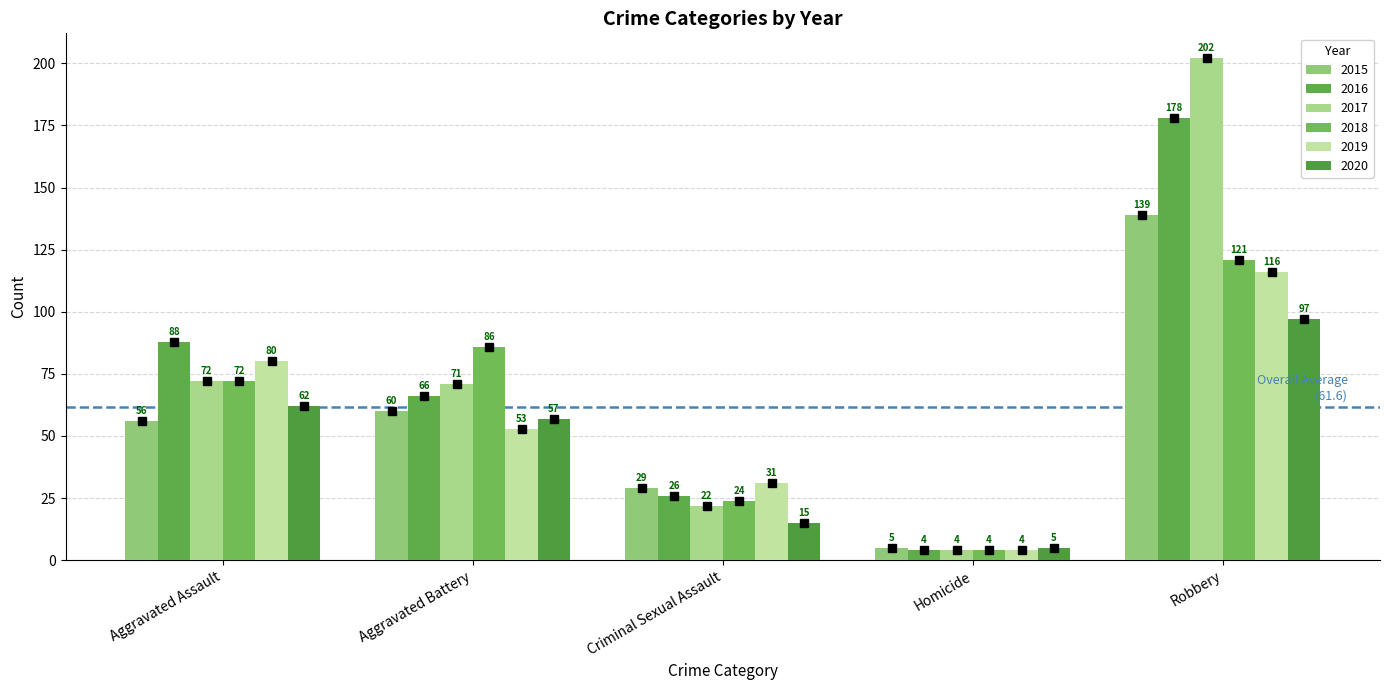

What is the sum of the 2019 values at Homicide and Criminal Sexual Assault?

35